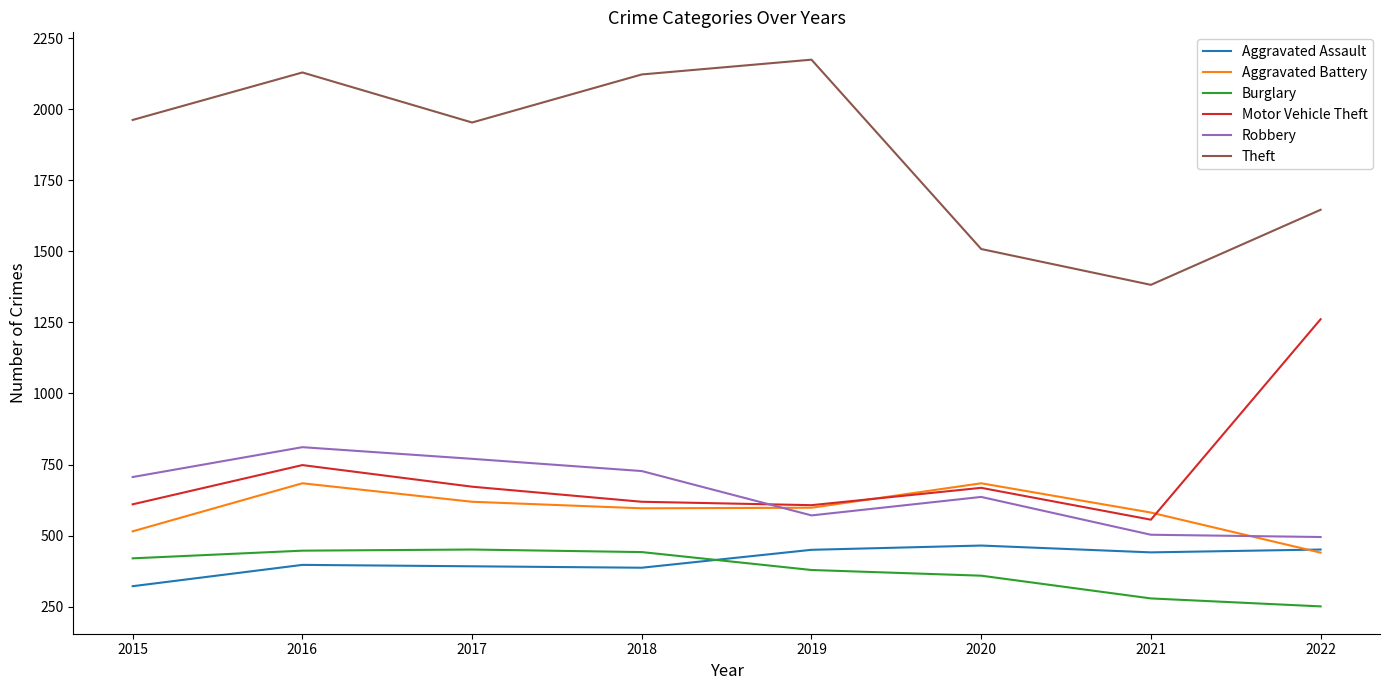

True or false: Aggravated Assault has a value of 392 at 2017.

True